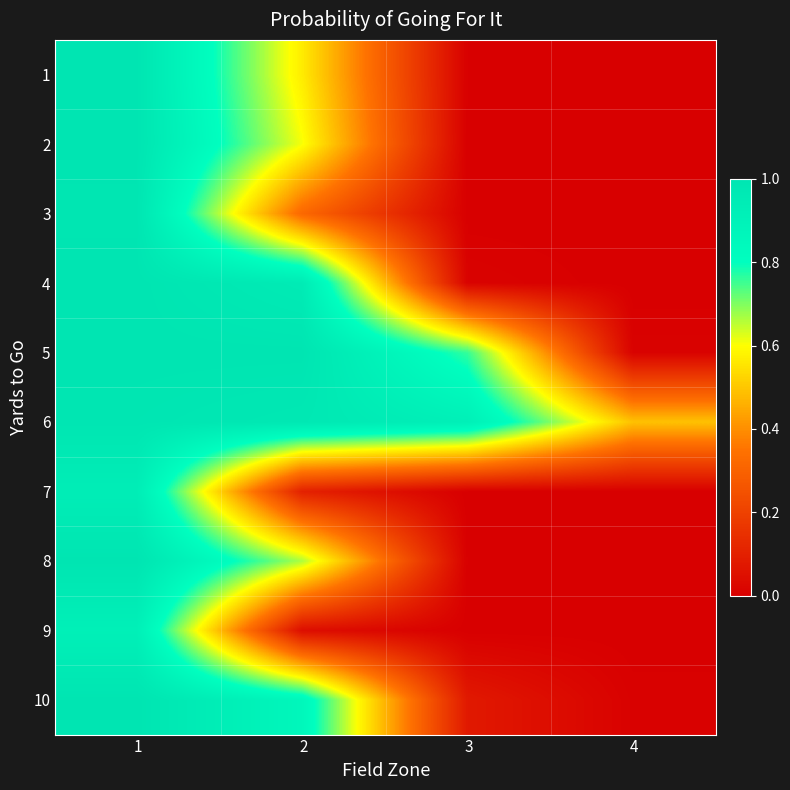

Reading left to right, list all the values displayed in this chart.

1: 1=1.0	2=0.6	3=0.0	4=0.0
2: 1=1.0	2=0.6	3=0.0	4=0.0
3: 1=1.0	2=0.3	3=0.0	4=0.0
4: 1=1.0	2=1.0	3=0.0	4=0.0
5: 1=1.0	2=1.0	3=0.8	4=0.0
6: 1=1.0	2=1.0	3=0.9	4=0.5
7: 1=0.9	2=0.1	3=0.0	4=0.0
8: 1=1.0	2=0.7	3=0.0	4=0.0
9: 1=0.9	2=0.0	3=0.0	4=0.0
10: 1=1.0	2=0.9	3=0.1	4=0.0